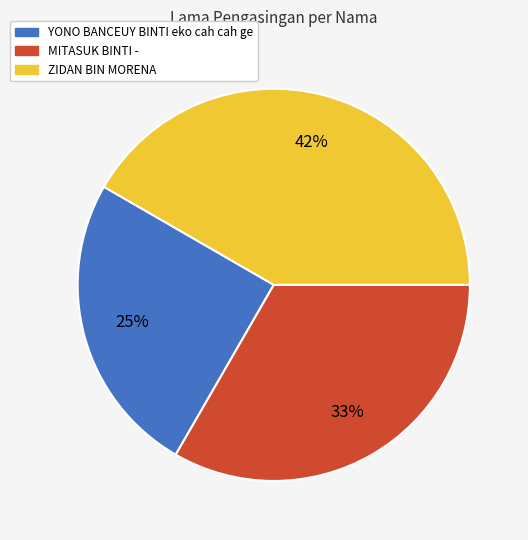

What percentage is the MITASUK BINTI - slice, to the nearest percent?

33%